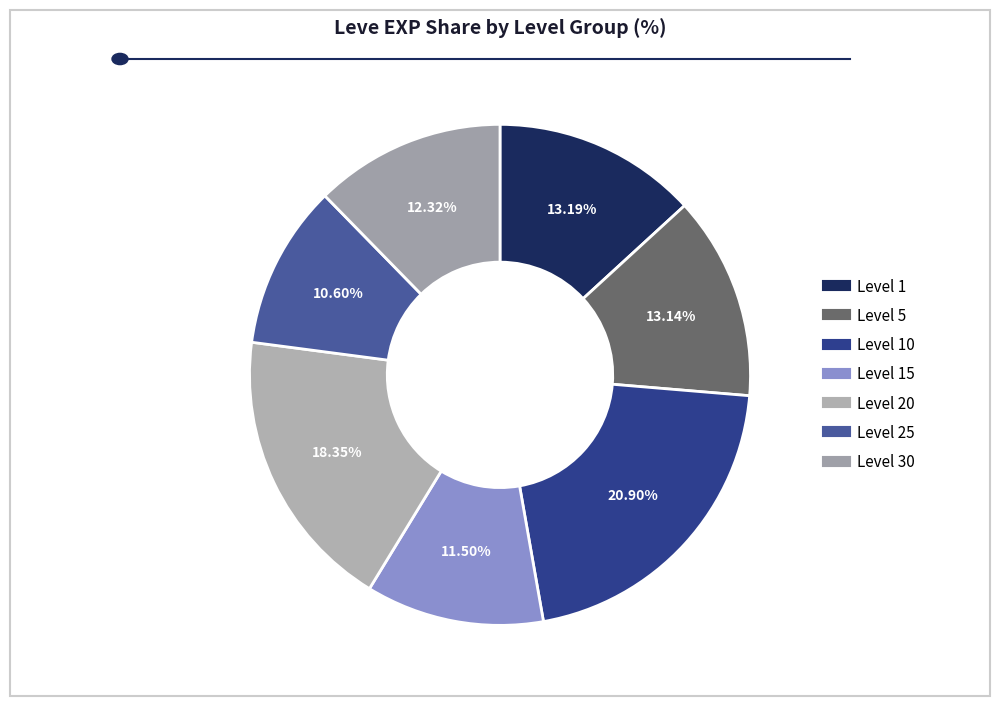

How many slices are in this pie chart?

7